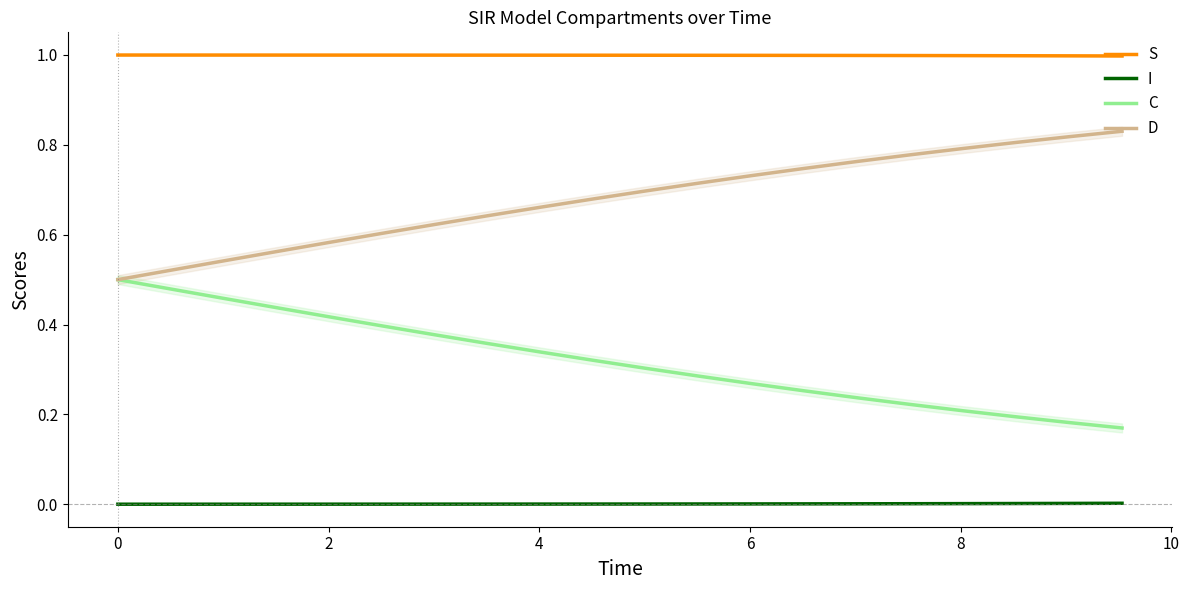

Reading left to right, extract all data points from this chart.

S: 1.0	1.0	1.0	1.0	1.0	1.0	1.0	1.0	1.0	1.0	1.0	1.0	1.0	1.0	1.0	1.0	1.0	1.0	1.0	1.0
I: 0.0	0.0	0.0	0.0	0.0	0.0	0.0	0.0	0.0	0.0	0.0	0.0	0.0	0.0	0.0	0.0	0.0	0.0	0.0	0.0
C: 0.5	0.5	0.5	0.4	0.4	0.4	0.4	0.4	0.3	0.3	0.3	0.3	0.3	0.3	0.2	0.2	0.2	0.2	0.2	0.2
D: 0.5	0.5	0.5	0.6	0.6	0.6	0.6	0.6	0.7	0.7	0.7	0.7	0.7	0.7	0.8	0.8	0.8	0.8	0.8	0.8